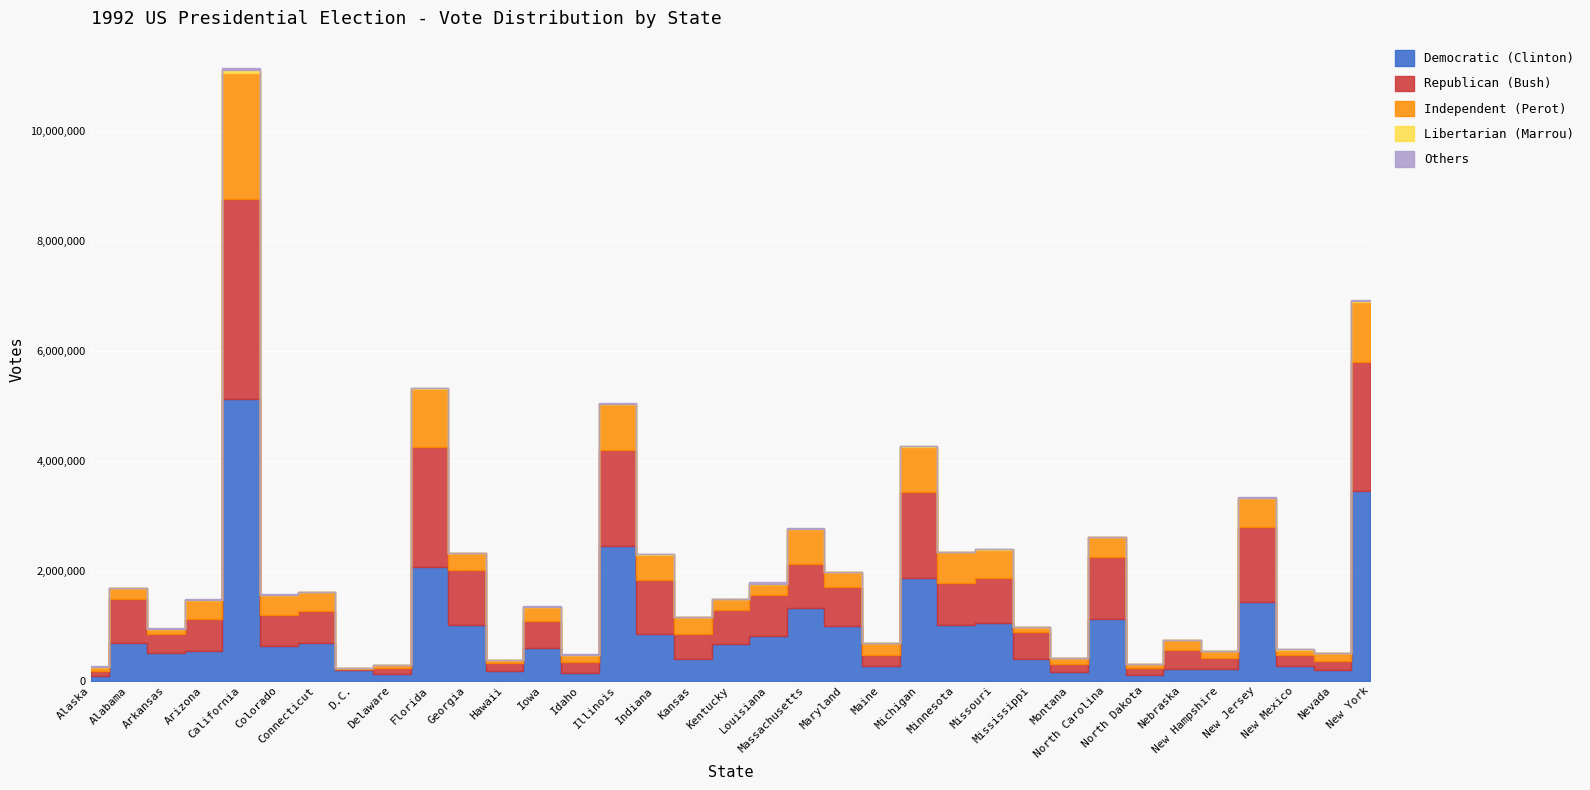

At which label is Republican (Bush) closest to 1825636?

Illinois